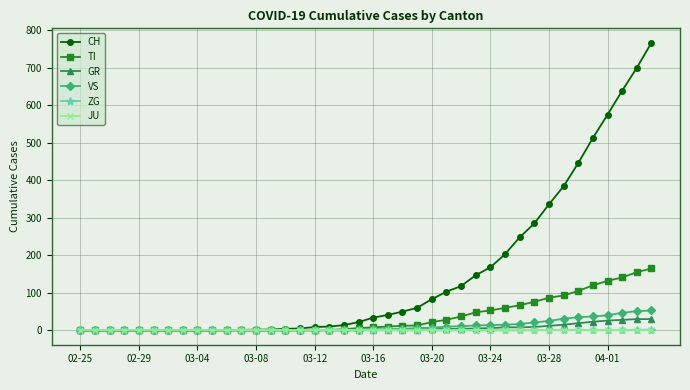

What is the maximum value for TI?

165